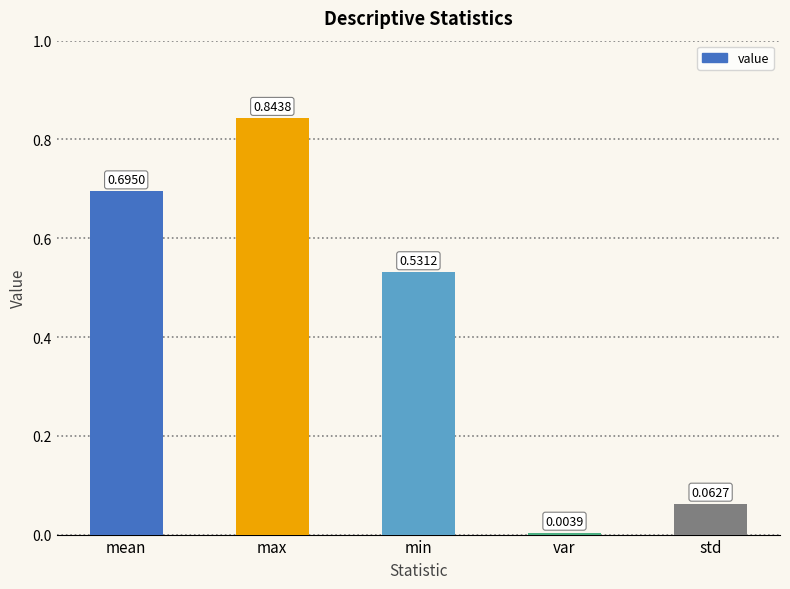

Between var and mean, which is larger?

mean